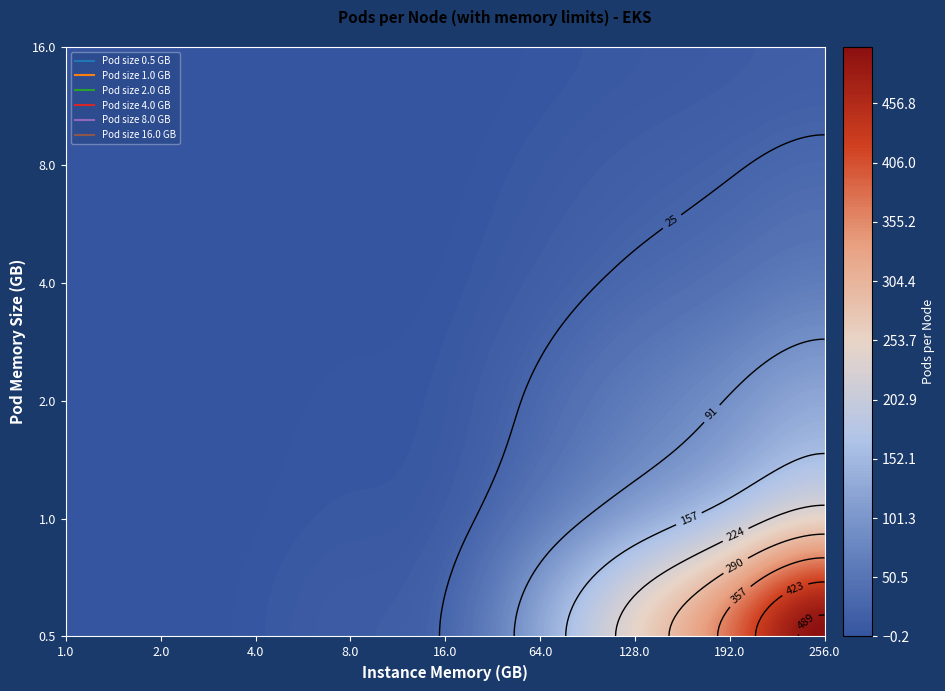

Which series has the widest spread of values?

0.5